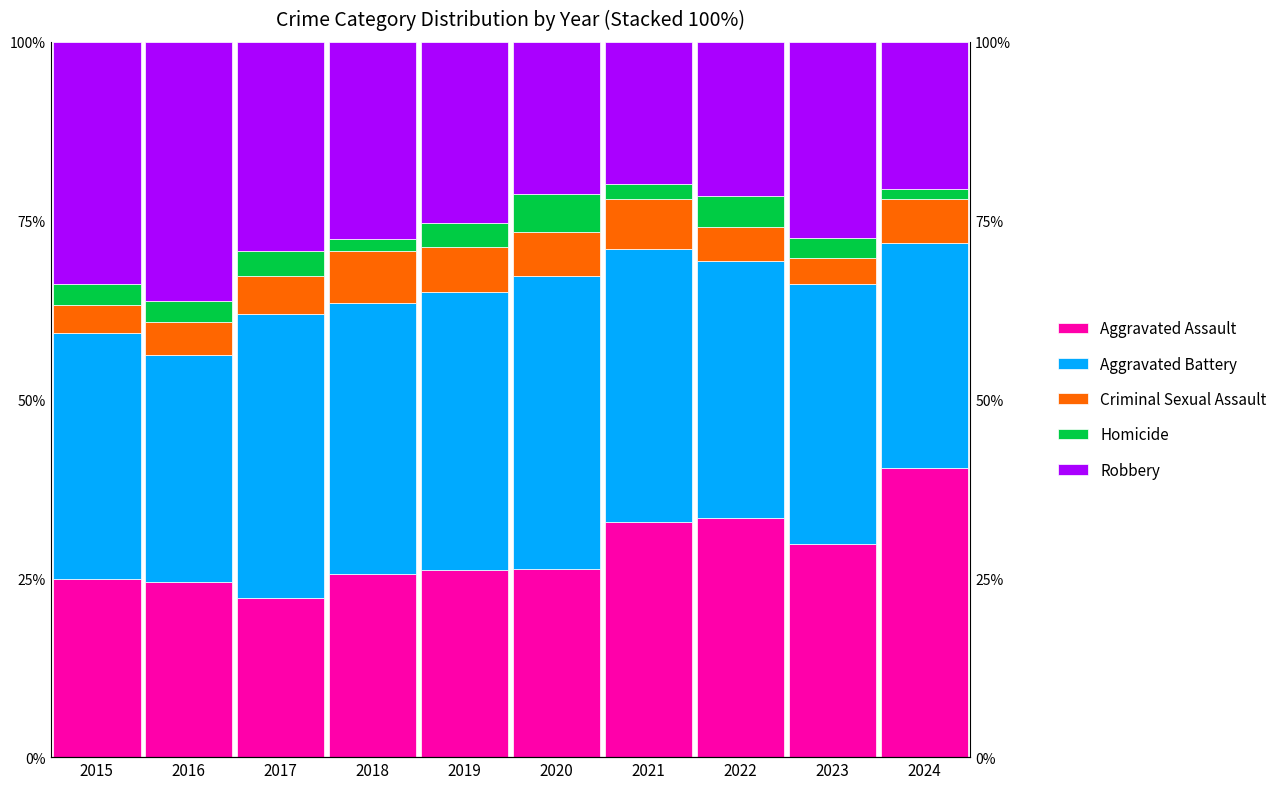

Reading left to right, what are all the values shown in this chart?

Aggravated Assault: 2015=24.9	2016=24.5	2017=22.2	2018=25.6	2019=26.2	2020=26.3	2021=32.8	2022=33.4	2023=29.8	2024=40.4
Aggravated Battery: 2015=34.5	2016=31.7	2017=39.8	2018=37.9	2019=38.8	2020=41.0	2021=38.2	2022=36.0	2023=36.3	2024=31.5
Criminal Sexual Assault: 2015=4.0	2016=4.6	2017=5.3	2018=7.2	2019=6.3	2020=6.1	2021=7.0	2022=4.7	2023=3.7	2024=6.2
Homicide: 2015=2.8	2016=3.0	2017=3.5	2018=1.6	2019=3.4	2020=5.4	2021=2.2	2022=4.2	2023=2.7	2024=1.4
Robbery: 2015=33.9	2016=36.2	2017=29.2	2018=27.6	2019=25.3	2020=21.2	2021=19.8	2022=21.6	2023=27.5	2024=20.5